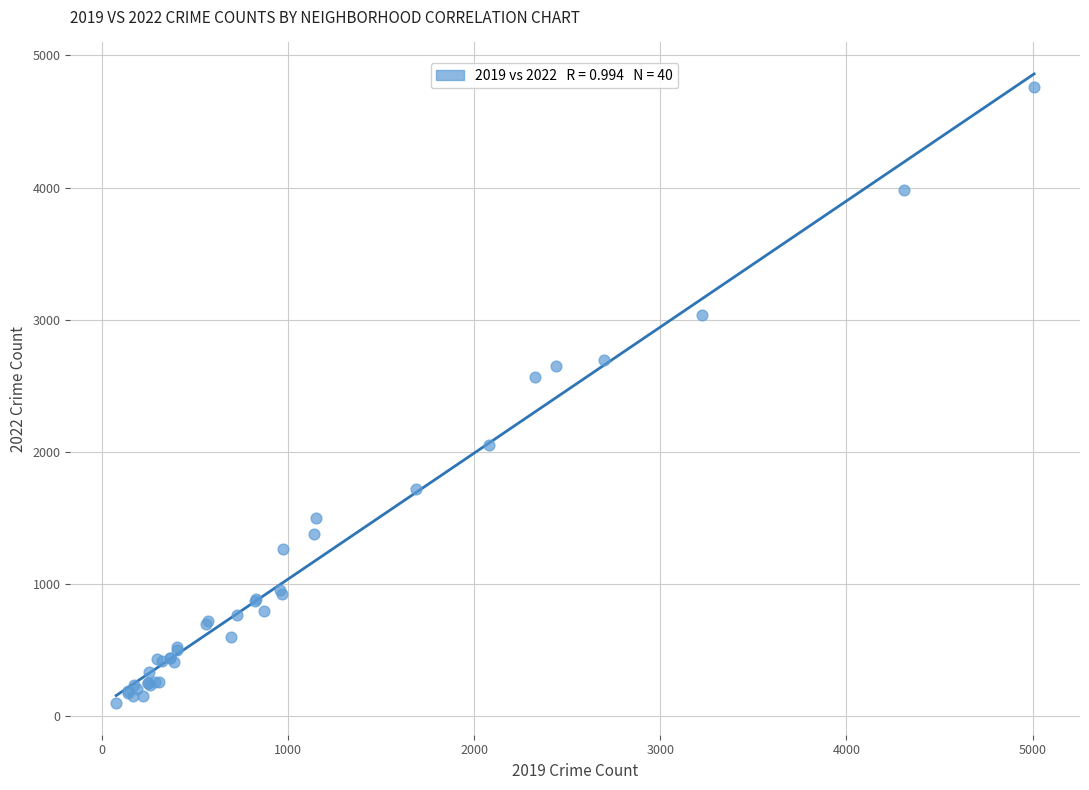

What Y value in the scatter plot is closest to 2430?

2566